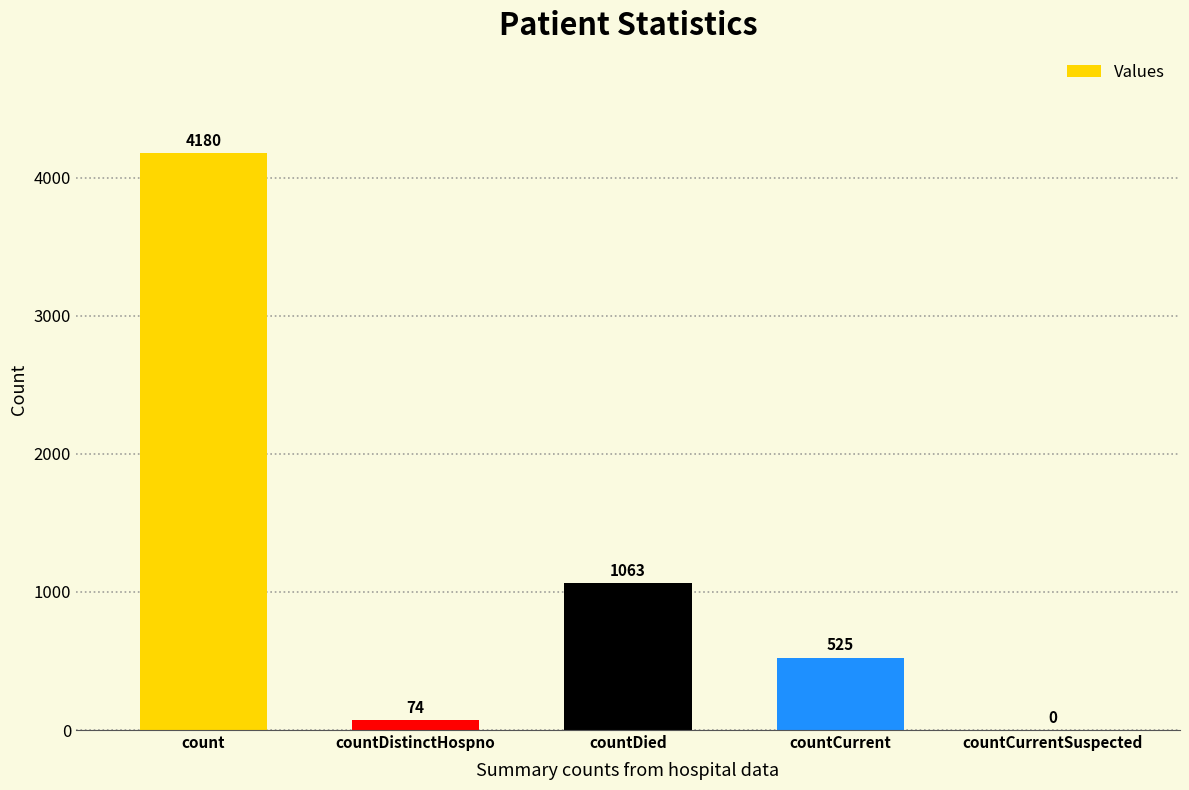

The value at countCurrentSuspected is 0. True or false?

True